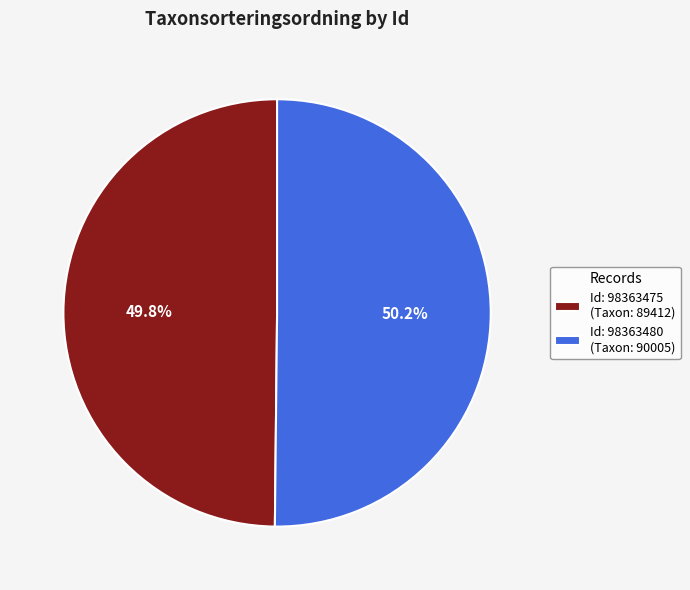

What portion of the pie excludes Id: 98363475 (Taxon: 89412)?

50.2%